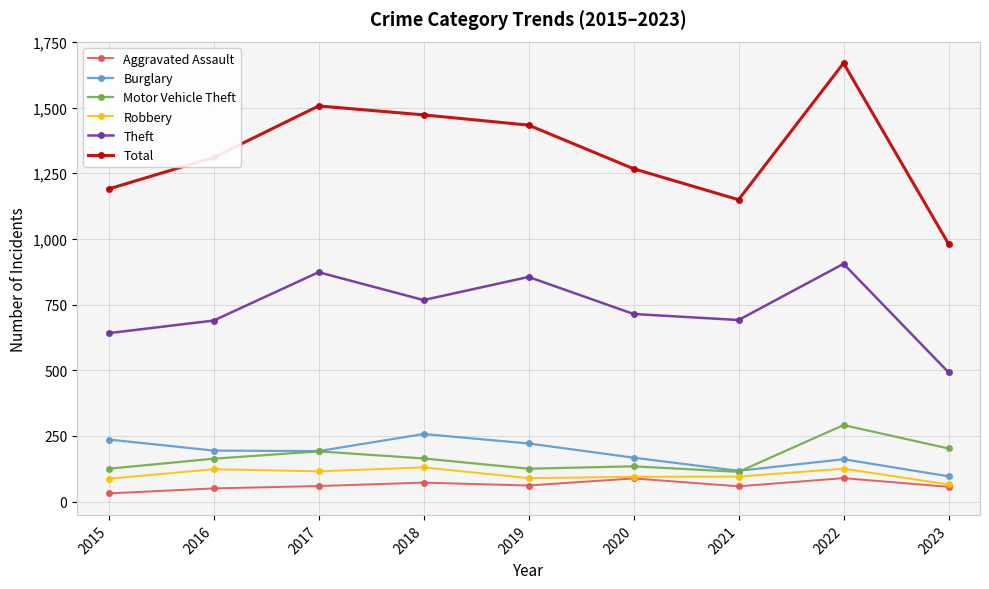

Which series has the widest spread of values?

Total